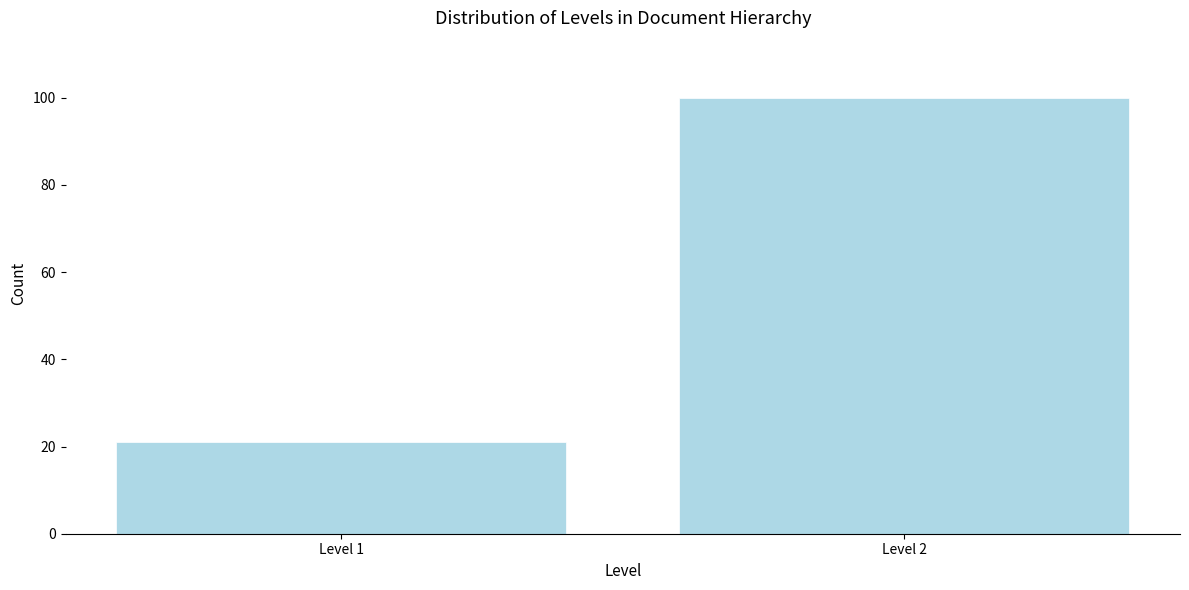

Reading right to left, transcribe all the data shown in this chart.

100	21